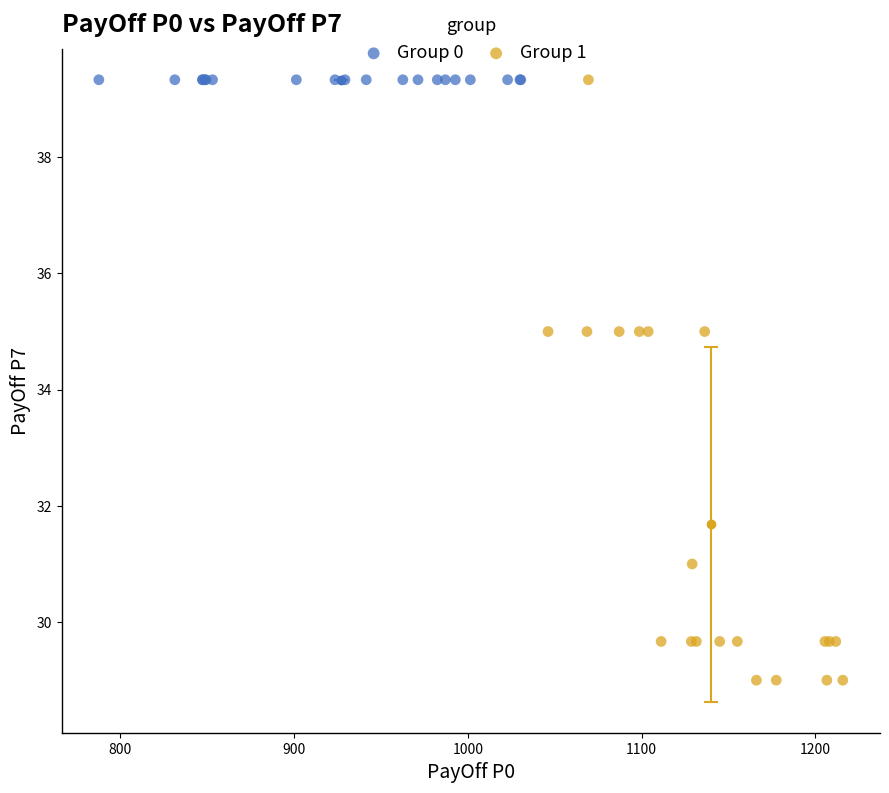

Which series contains the lowest Y value?

Group 1